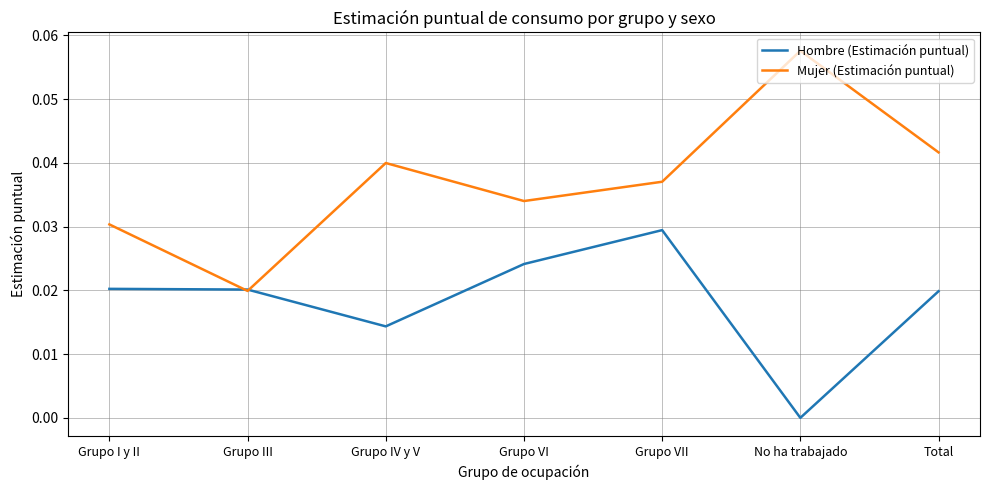

What position from the left is Grupo VI?

4